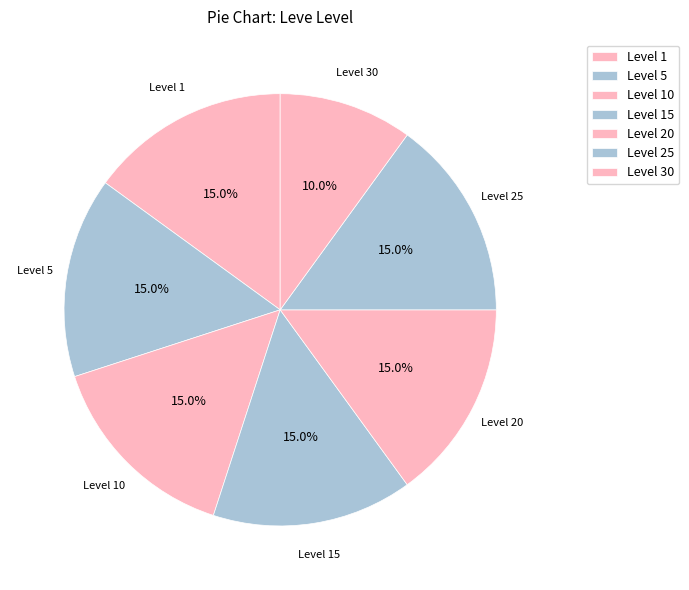

To the nearest percent, what is the difference between the largest and smallest slice percentages?

5%